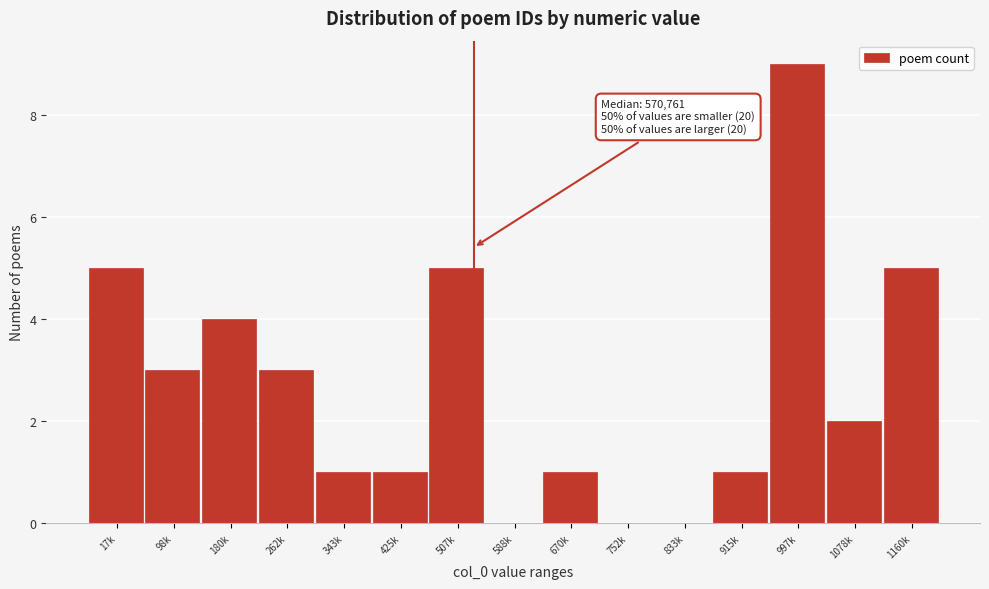

Reading left to right, what are all the values shown in this chart?

17k=5	98k=3	180k=4	262k=3	343k=1	425k=1	507k=5	588k=0	670k=1	752k=0	833k=0	915k=1	997k=9	1078k=2	1160k=5